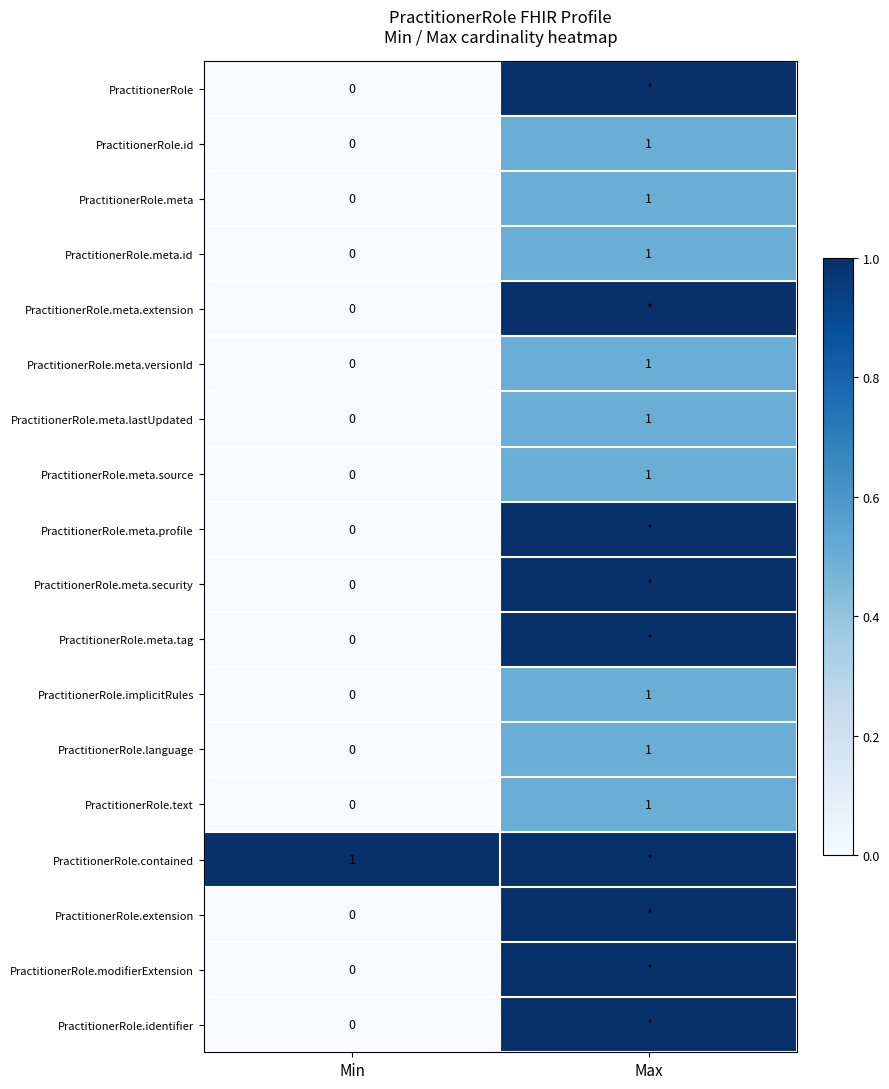

Which category has the lowest value in the PractitionerRole.meta series?

Min